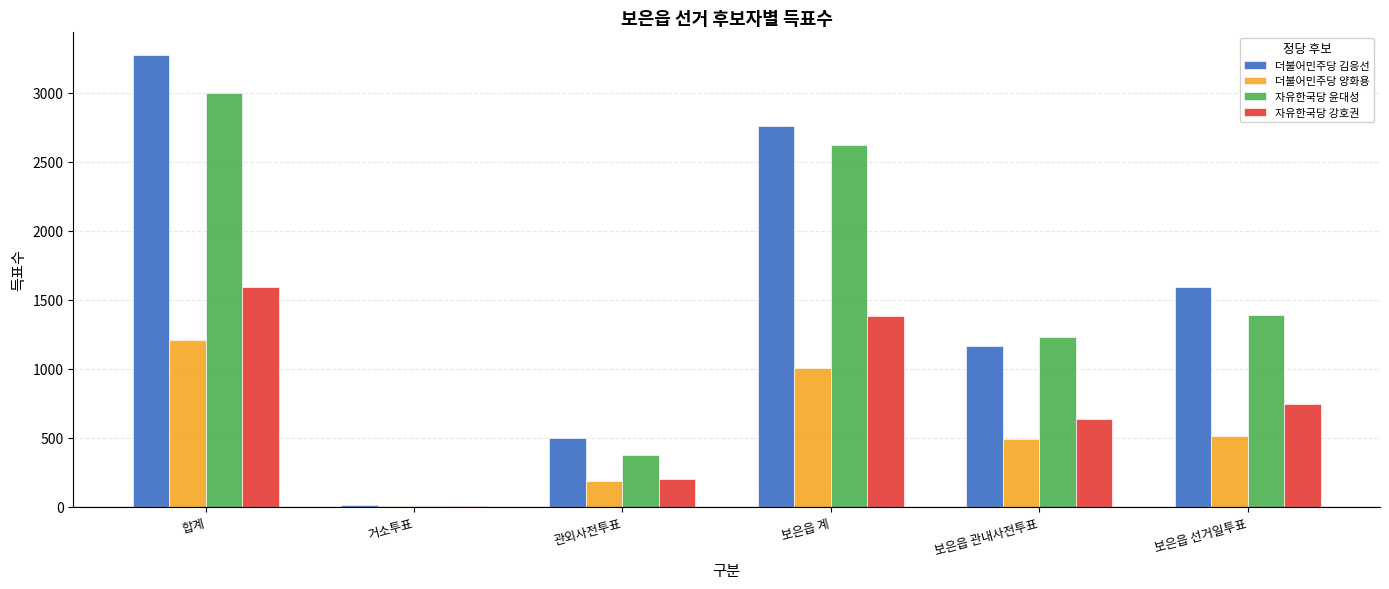

How many data points does each series have?

6